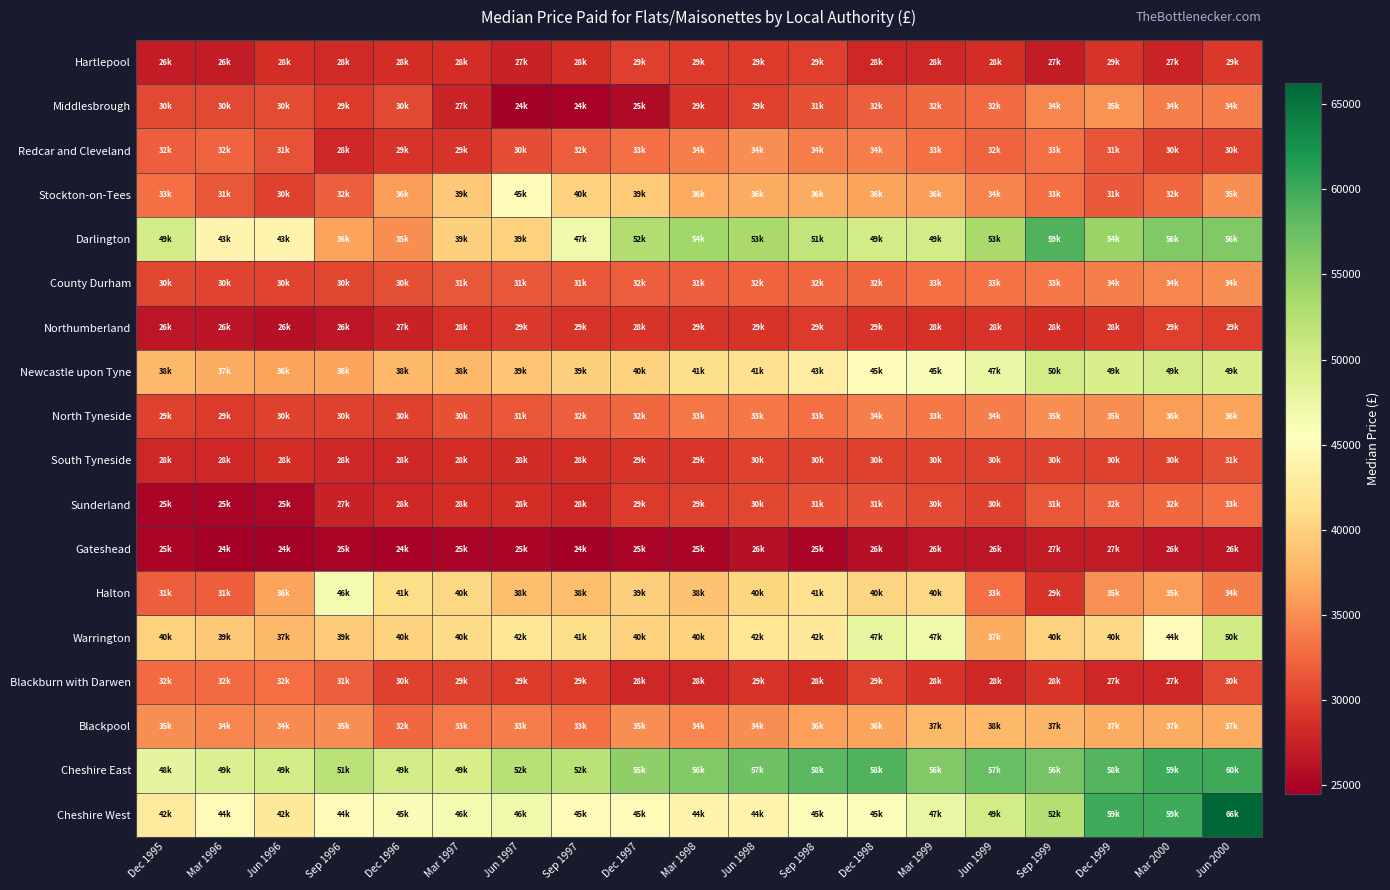

At which category does the chart reach its peak across all series?

Jun 2000